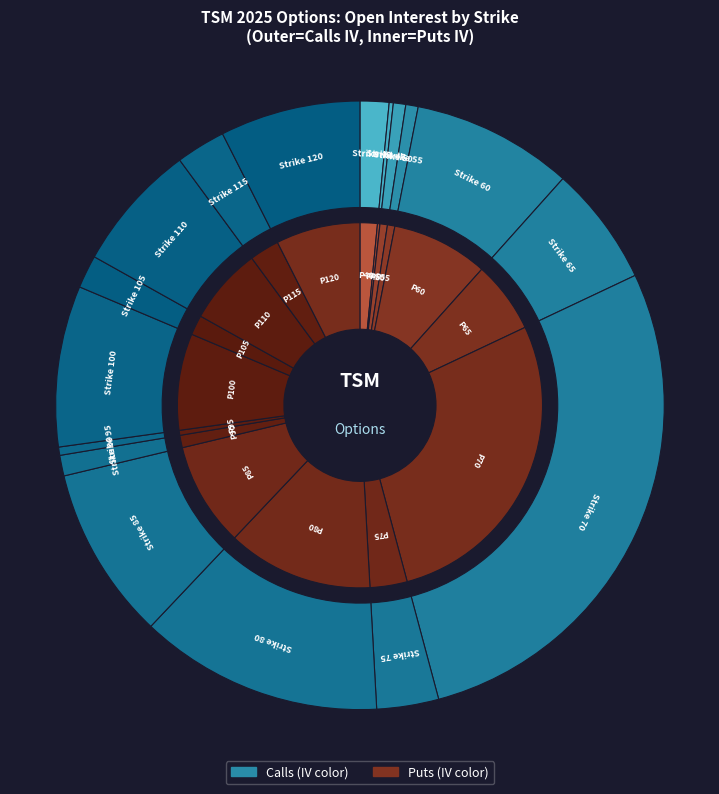

Which category has the smallest portion of the pie?

45